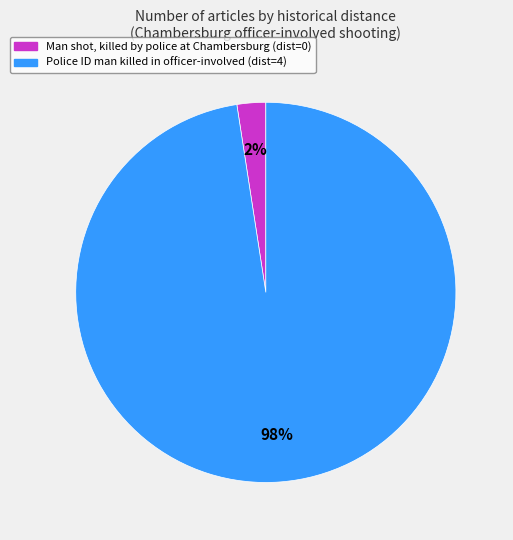

True or false: Police ID man killed in officer-involved accounts for 98% of the total.

True